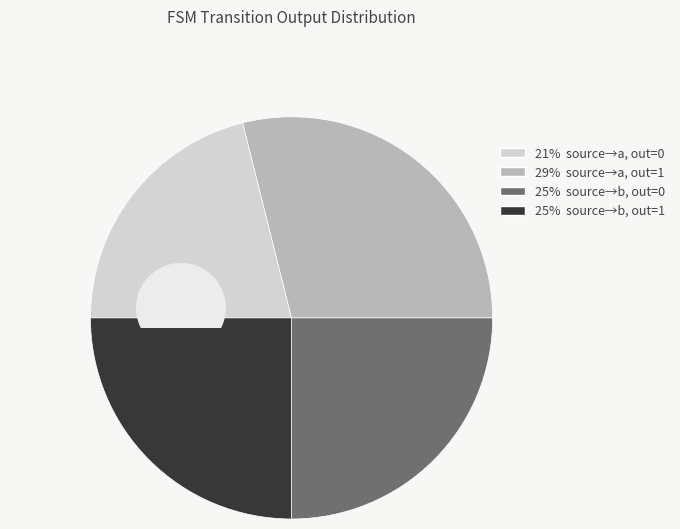

Does output_symbol=0 (input b) account for over 50% of the chart?

No